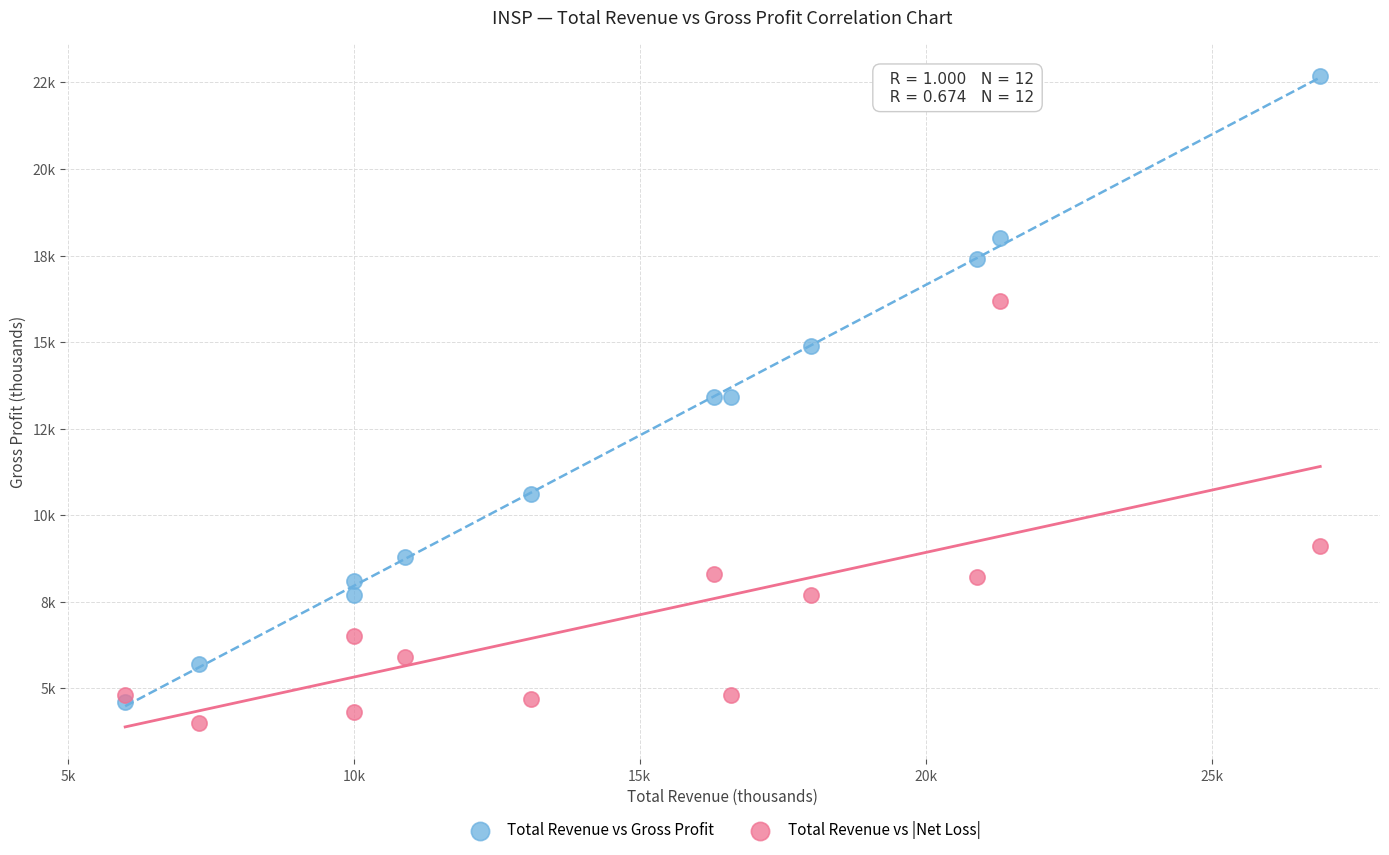

What are all the series names shown in the legend?

Total Revenue vs Gross Profit, Total Revenue vs |Net Loss|